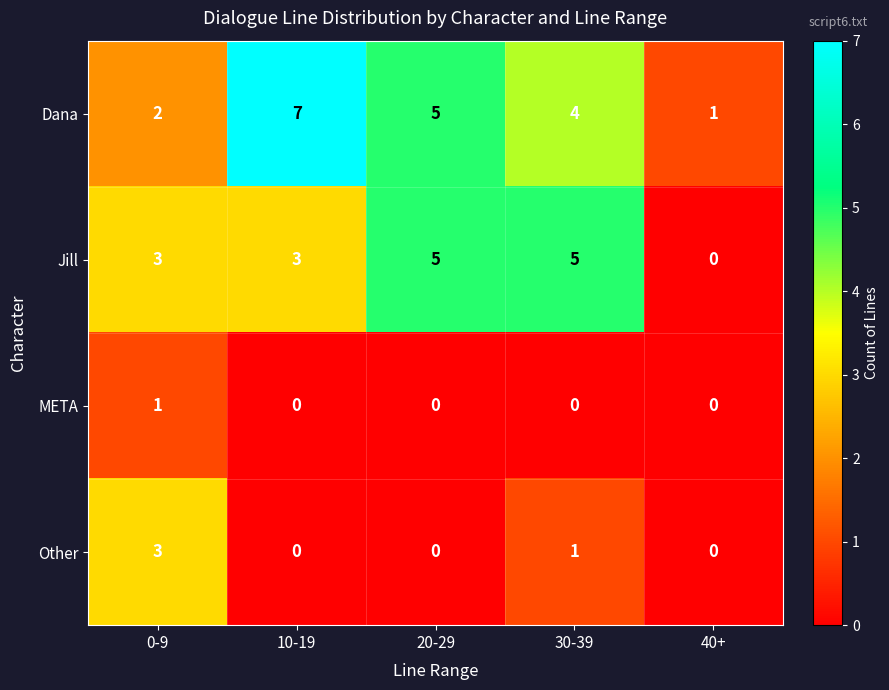

What is the greatest value displayed?

7